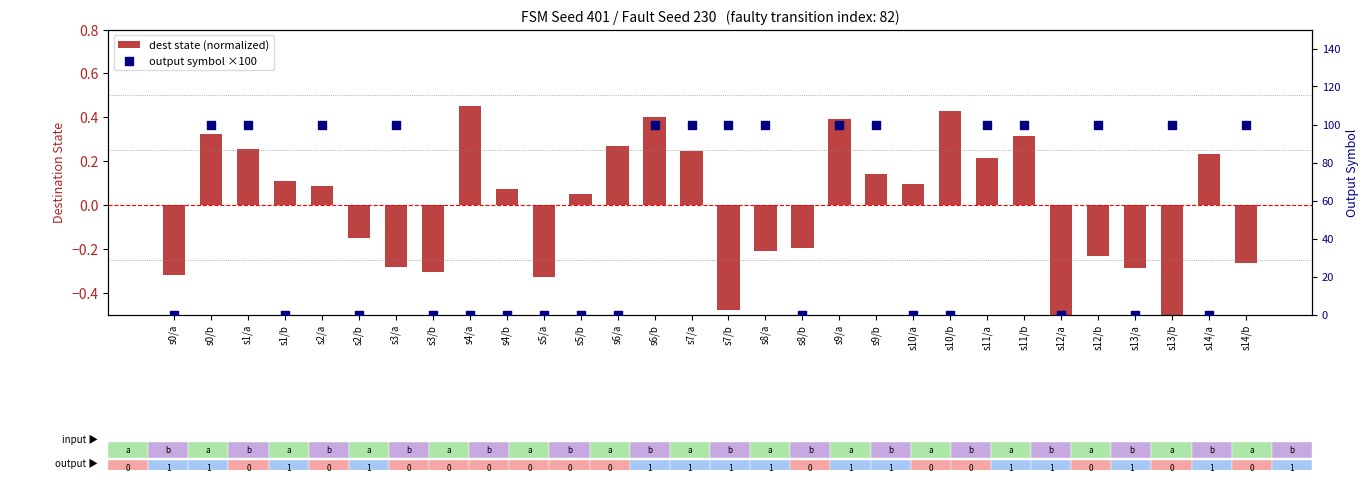

Which series contains the lowest Y value?

dest state (normalized)